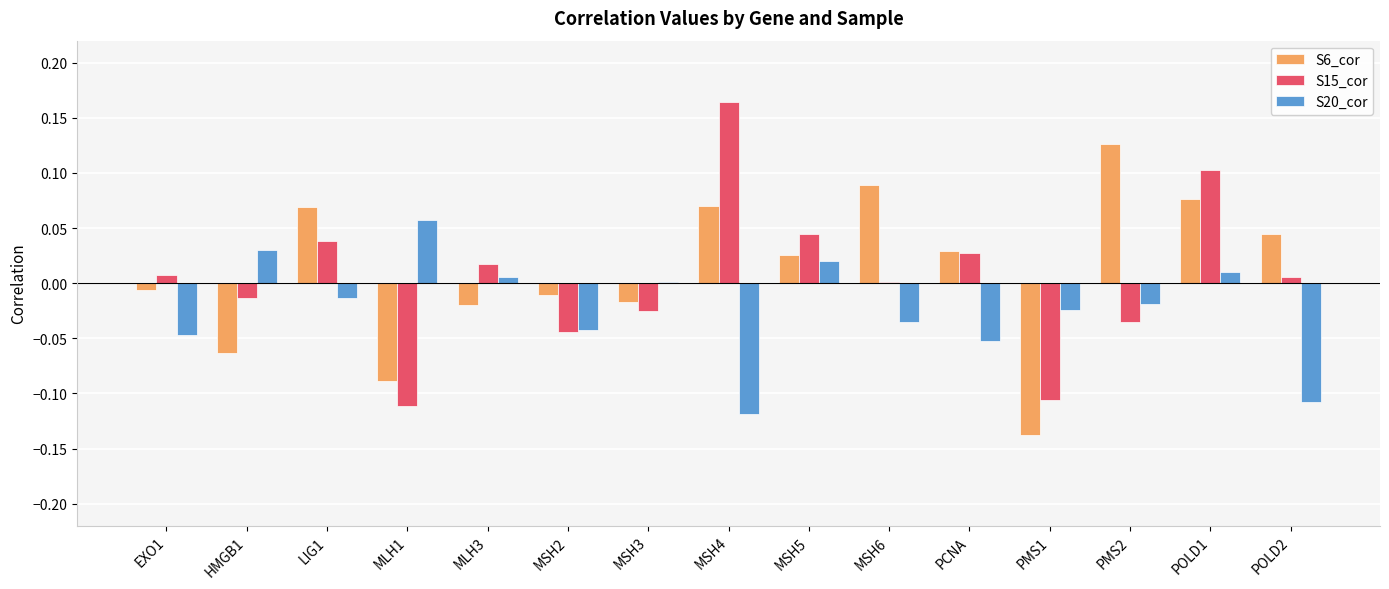

Between LIG1 and MLH1, which series saw the biggest shift?

S6_cor